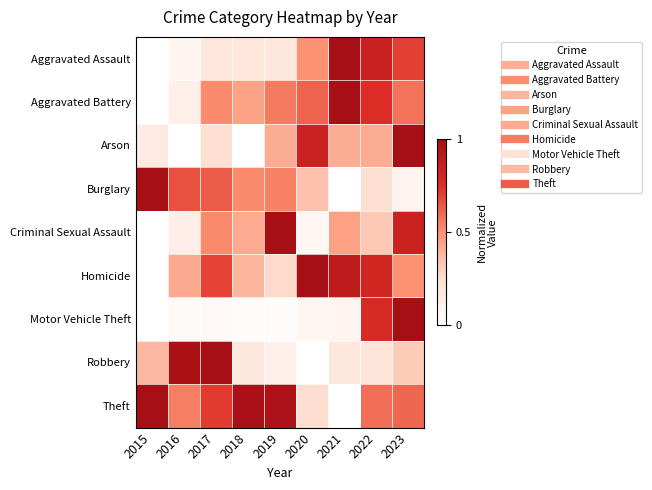

At which category is the sum across all series the highest?

2023